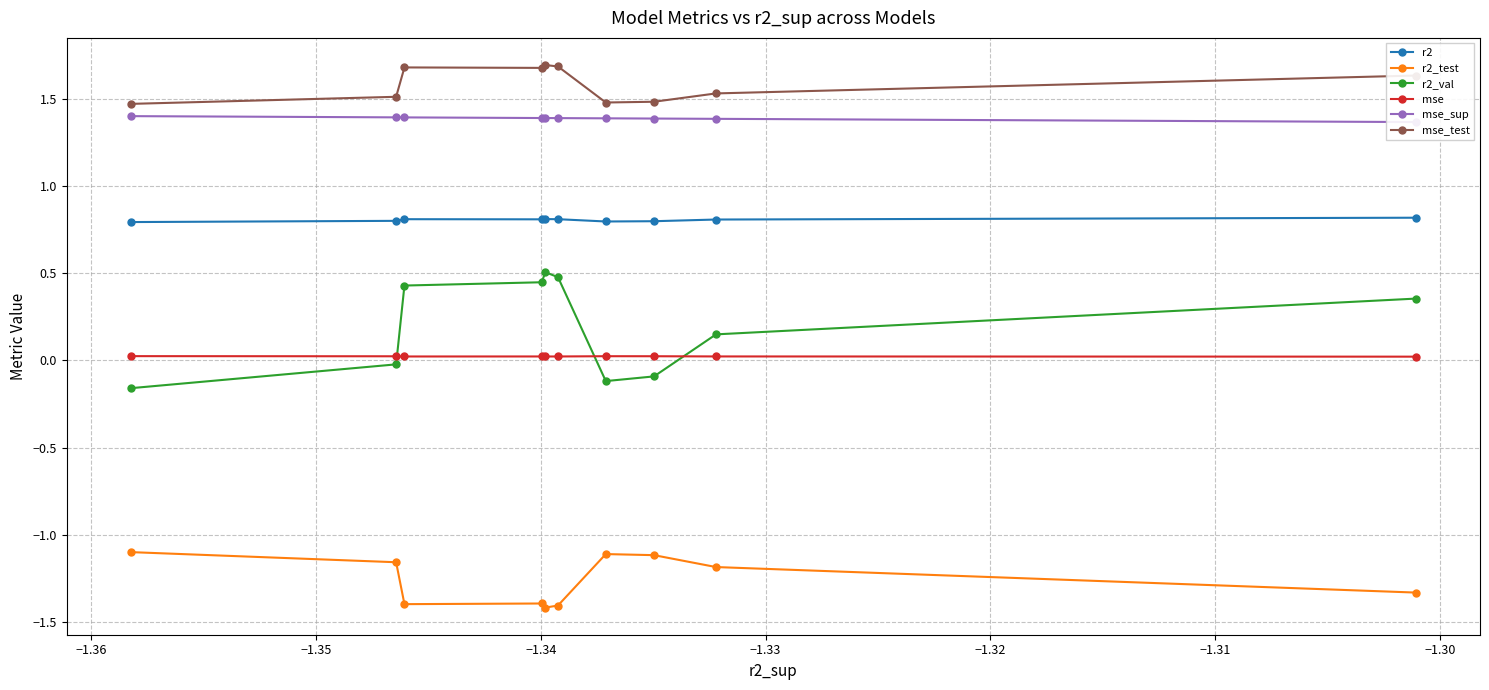

How many interior local peaks does the mse series have?

2